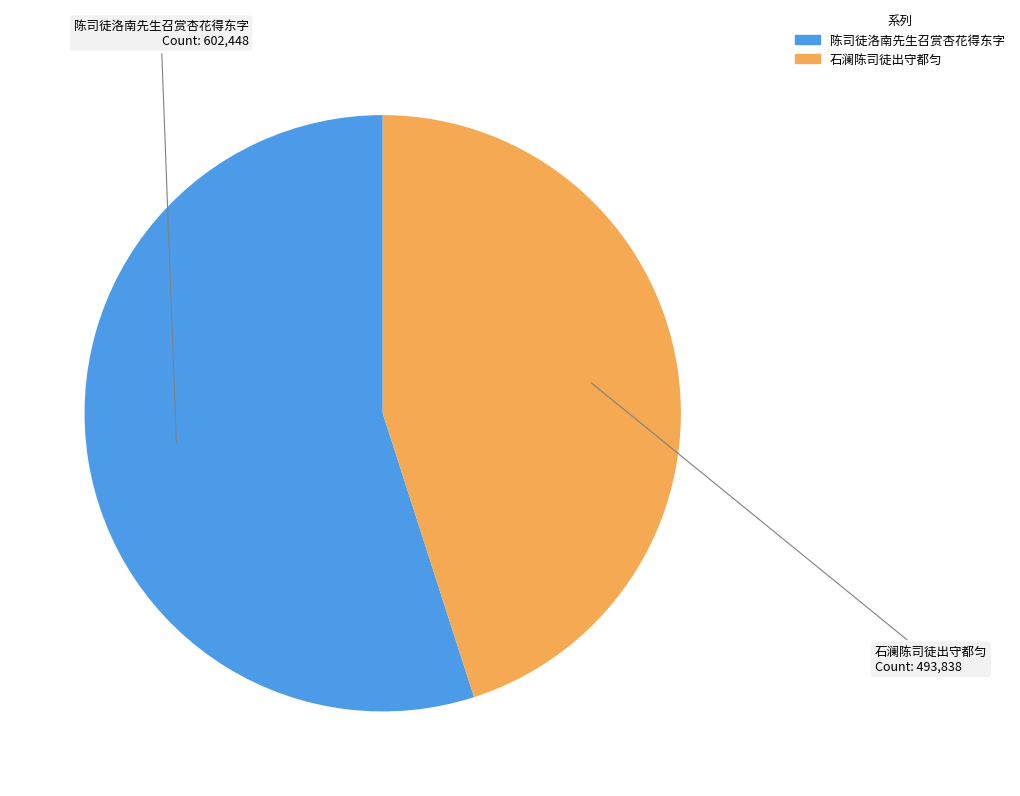

What is the majority slice?

陈司徒洛南先生召赏杏花得东字